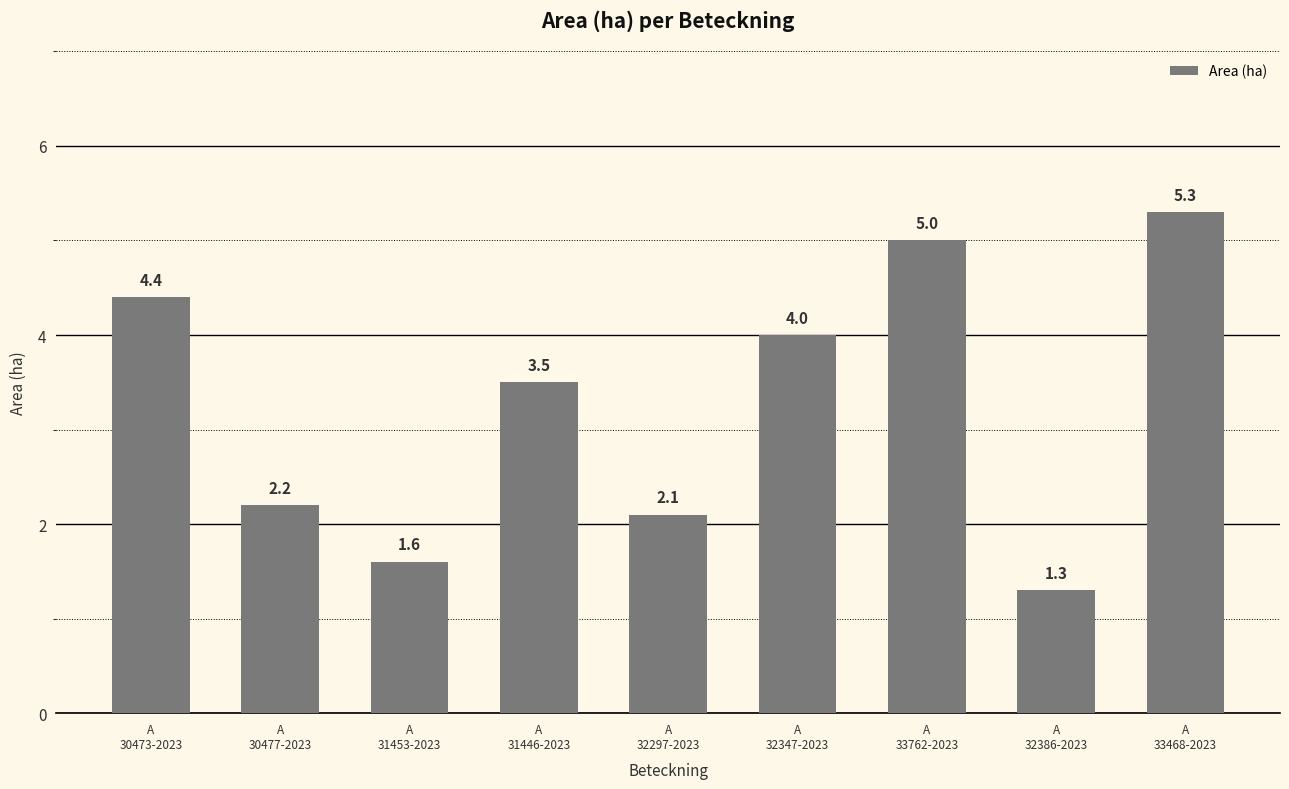

What is the sum of all values?

29.4